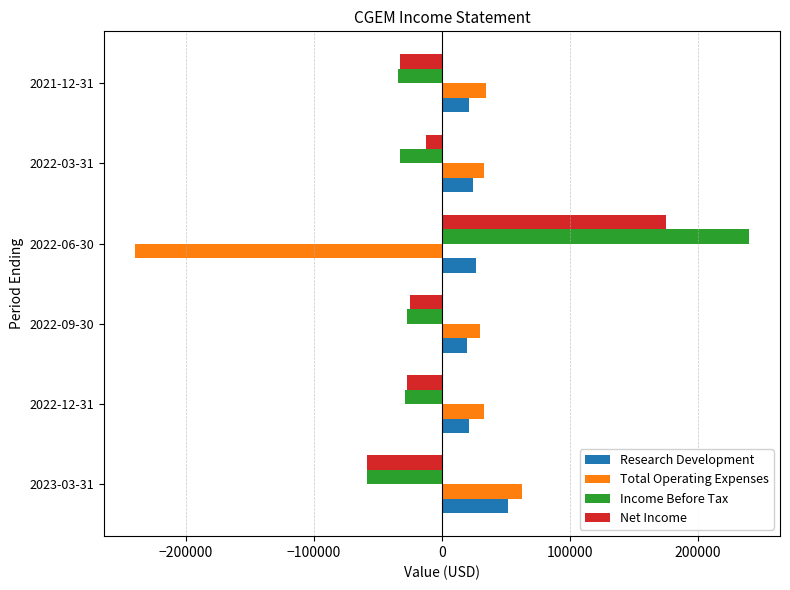

What is the difference between the highest and lowest values at 2021-12-31?

68500